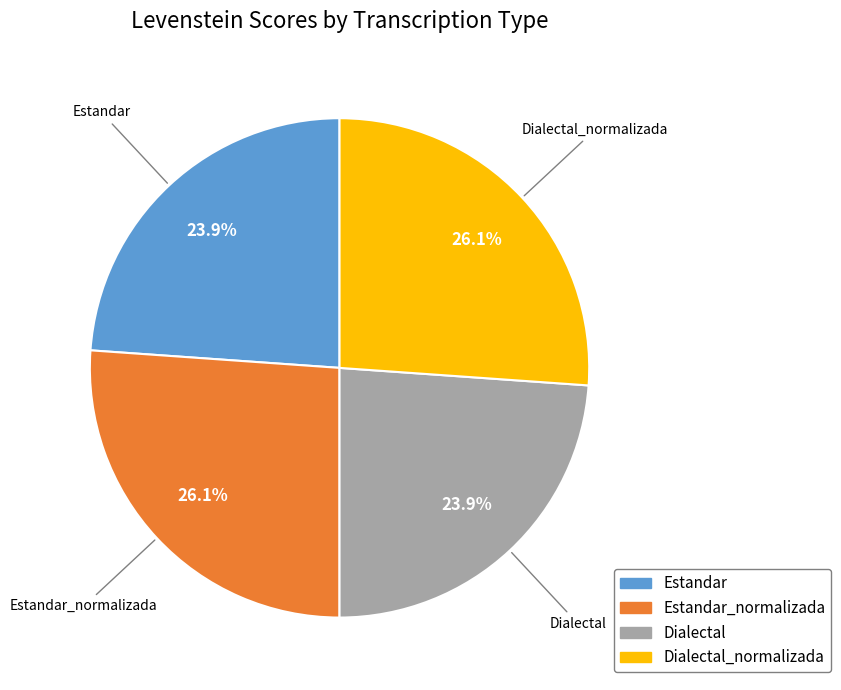

To the nearest percent, what is the average slice percentage?

25%